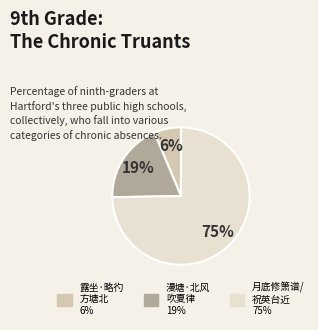

To the nearest percent, what is the average slice percentage?

33%